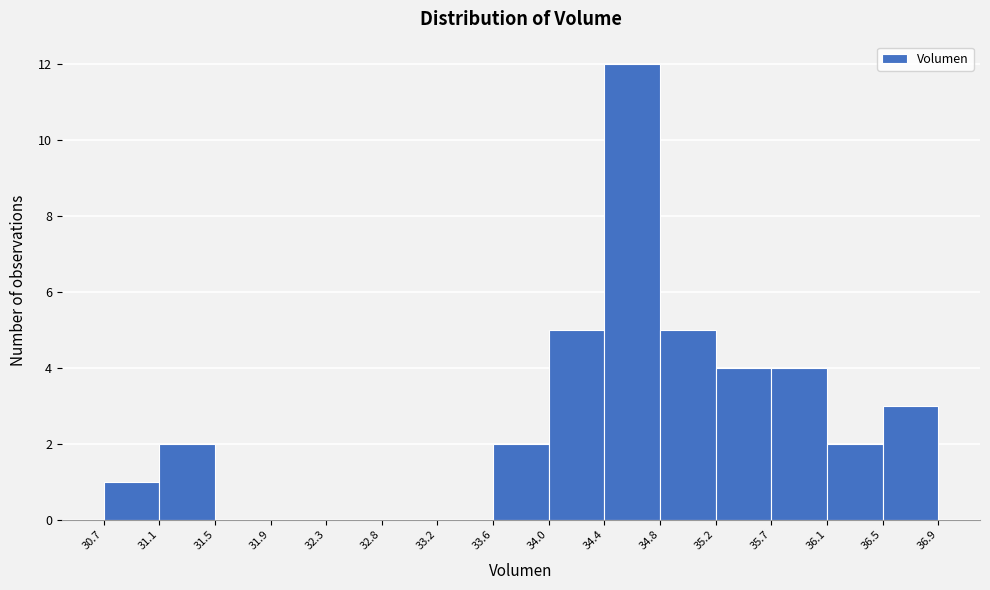

Which range on the x-axis has the tallest bar?

34.4 to 34.8